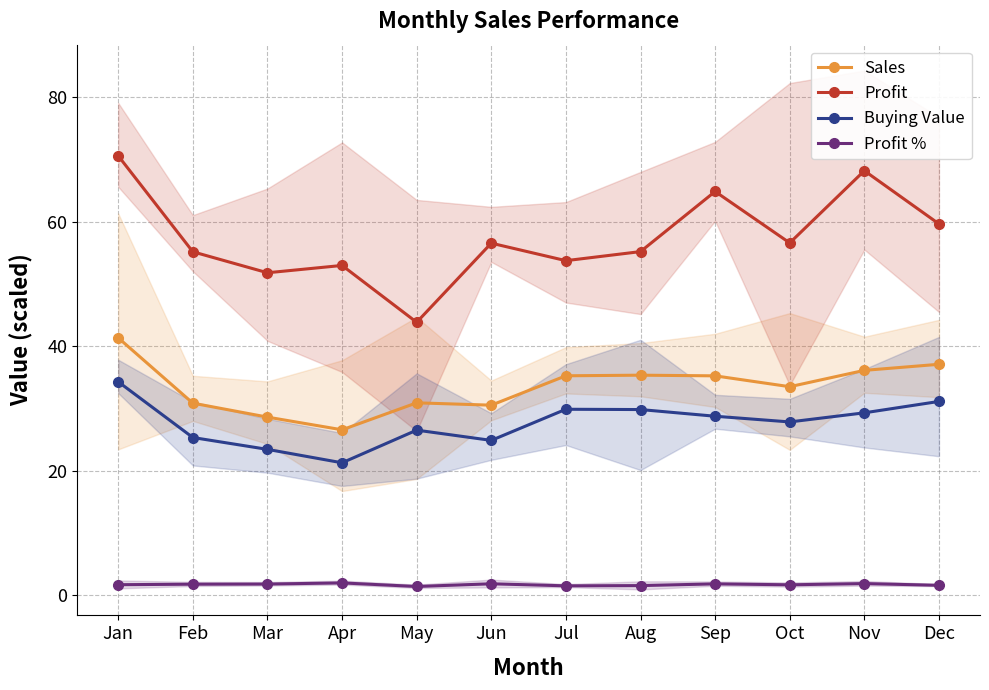

Which series has the widest spread of values?

Profit